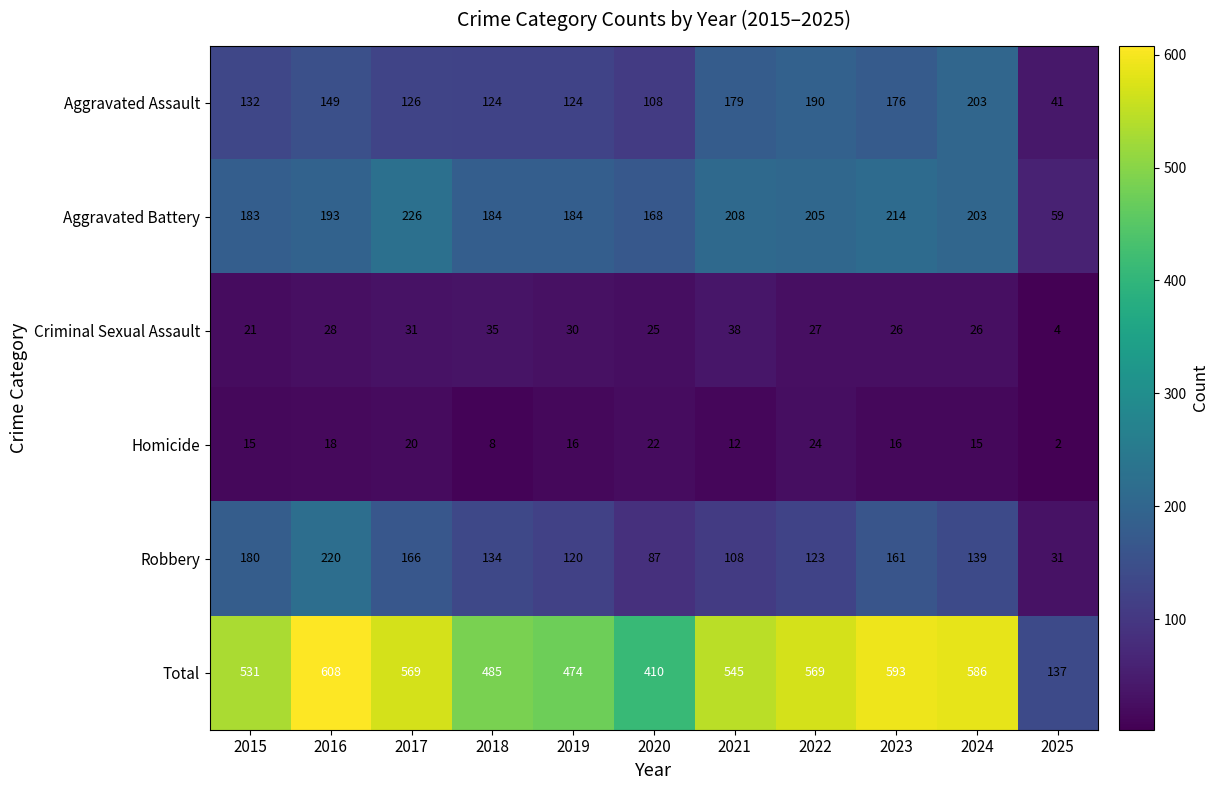

Which series has the widest spread of values?

Total